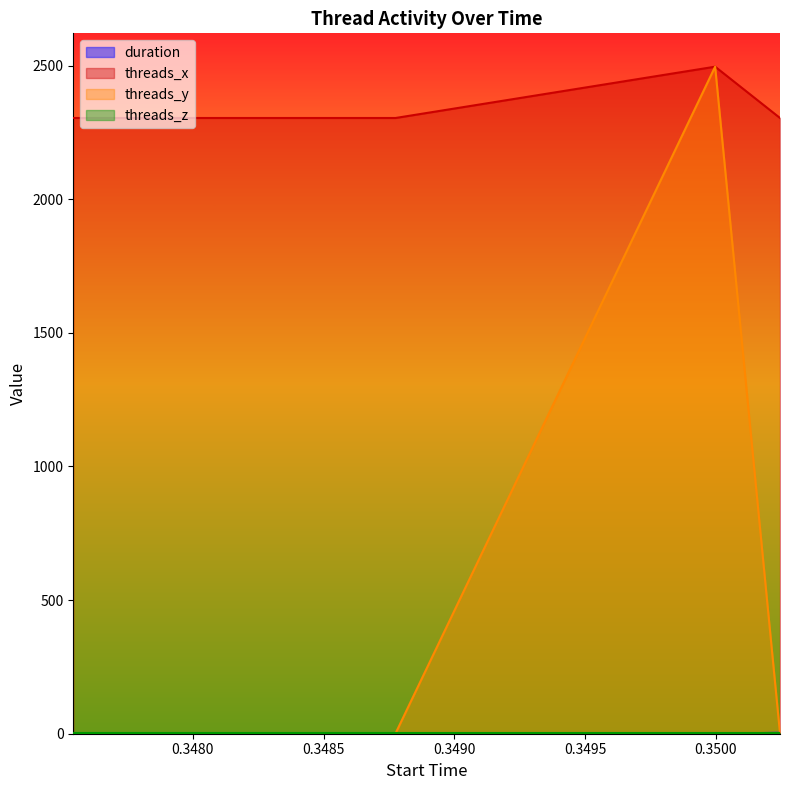

The value of threads_x at 0.348775 is 3679.0. True or false?

False